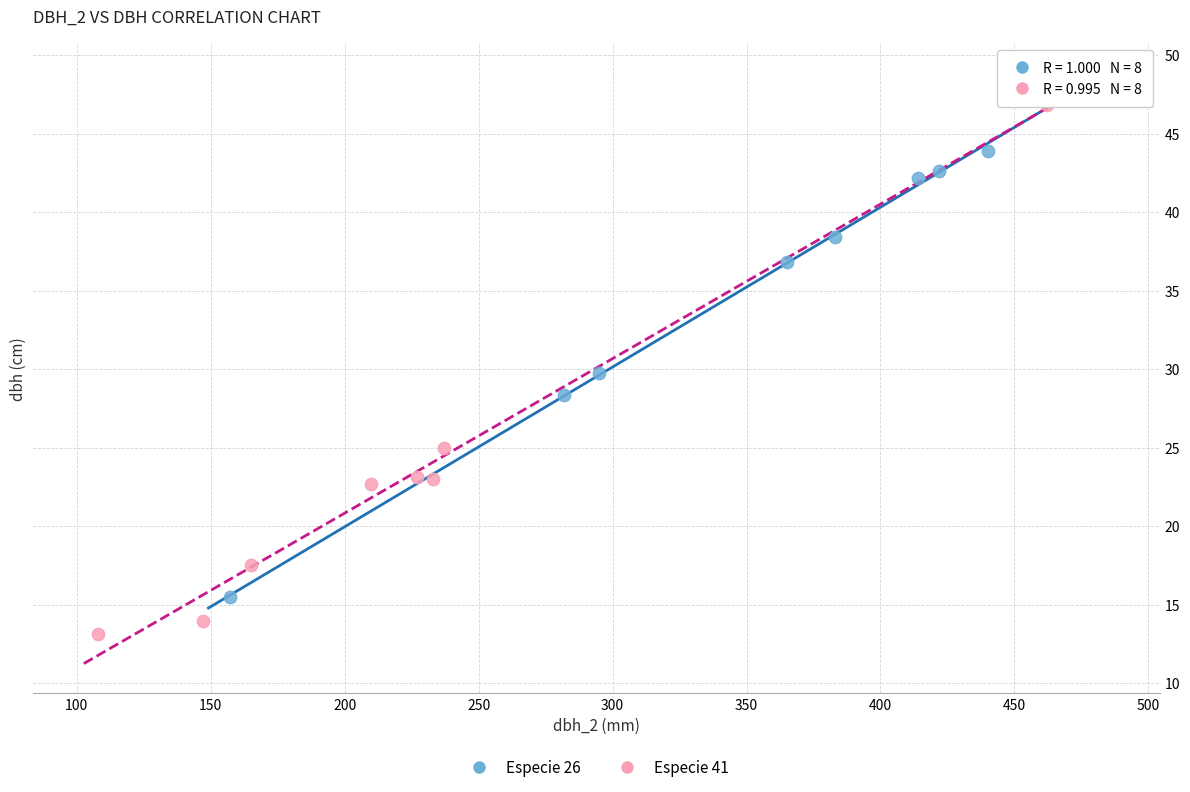

Which series contains the highest Y value?

Especie 41